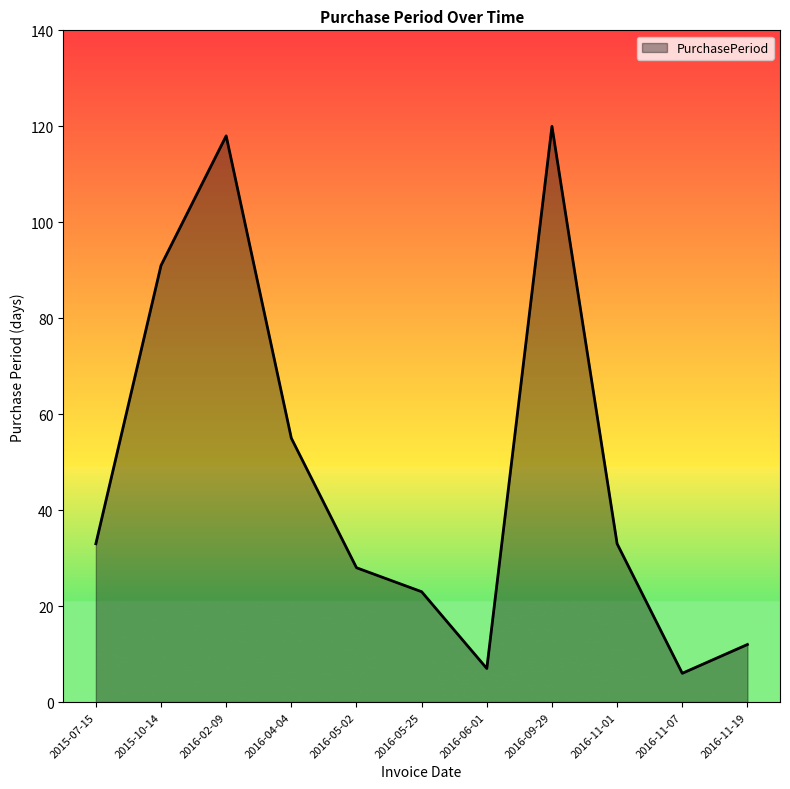

What is the difference between the maximum and minimum values?

114